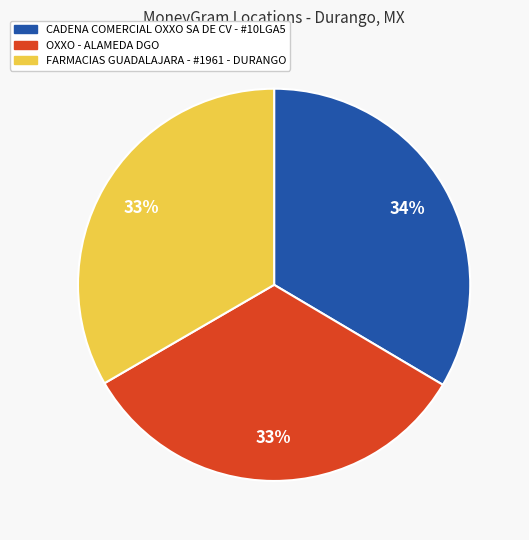

To the nearest percent, what is the combined percentage of CADENA COMERCIAL OXXO SA DE CV - #10LGA5 and OXXO - ALAMEDA DGO?

67%